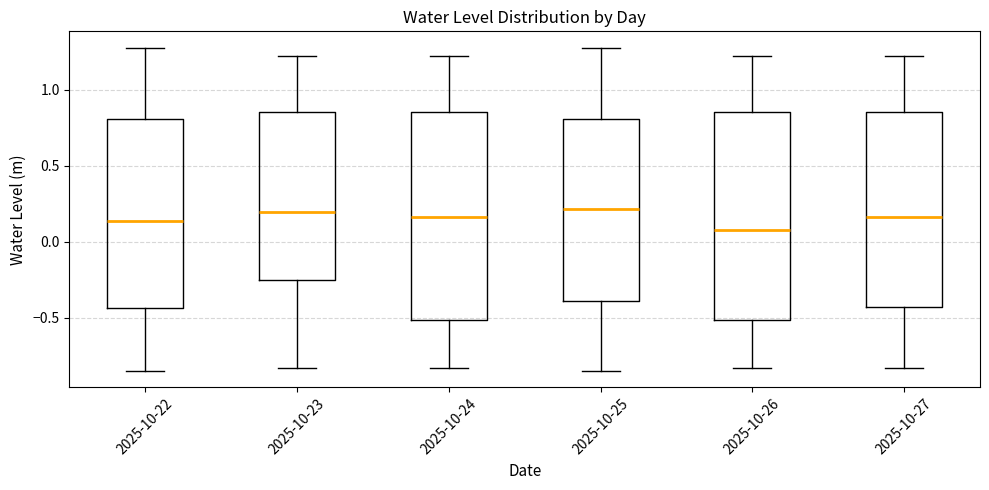

Where is the lower edge of the box for 2025-10-22 on the y-axis? The values are not printed on the chart, so give them approximately, as read against the axis.

-0.45